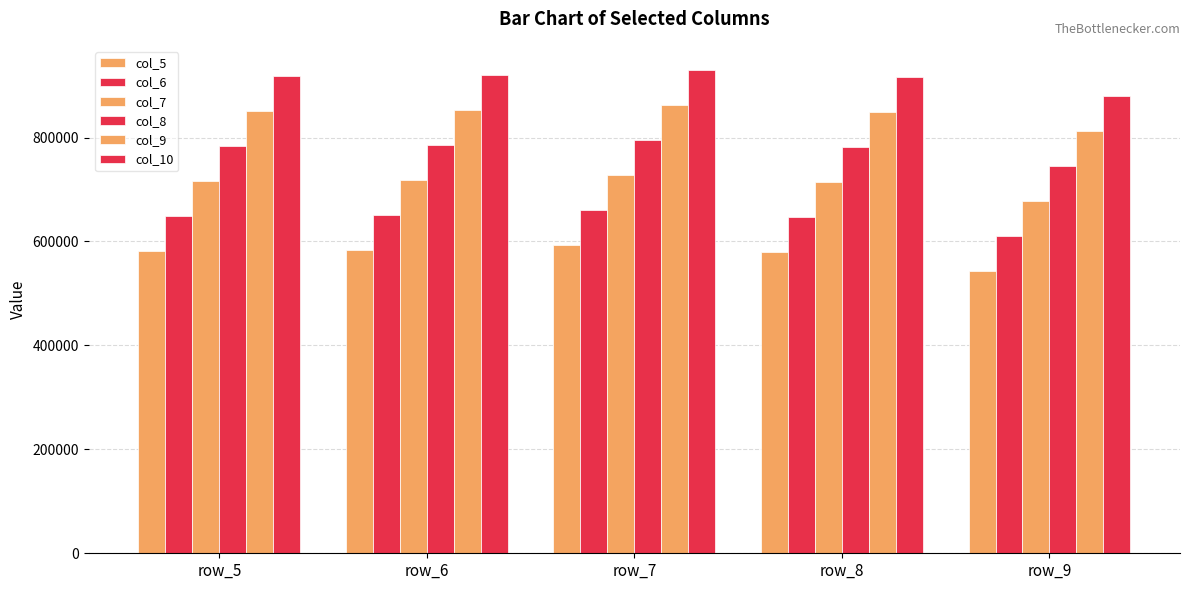

List the series in order of their peak value, lowest first.

col_5, col_6, col_7, col_8, col_9, col_10